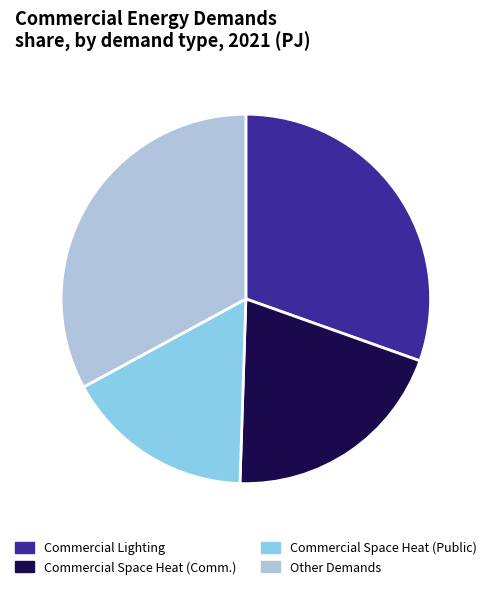

Is Other Demands the majority of the pie?

No